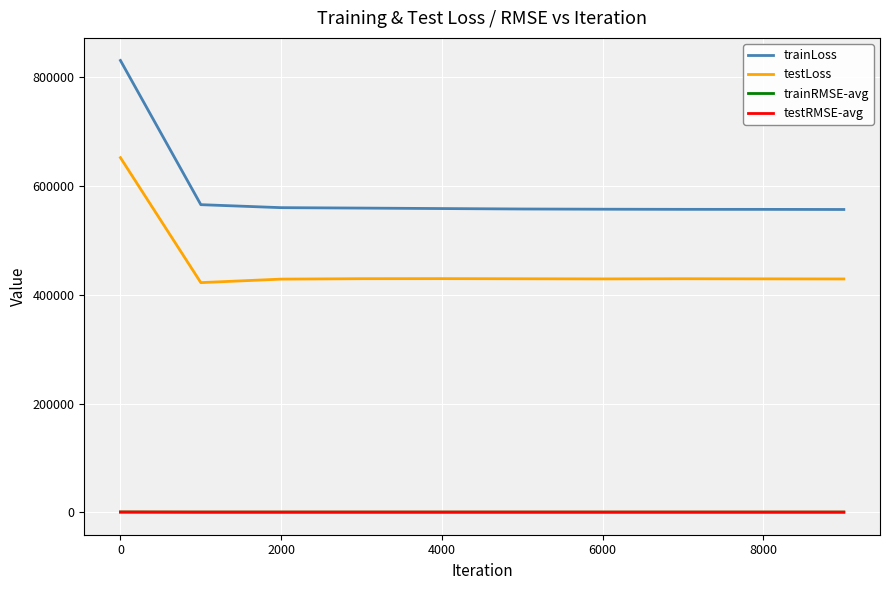

What is the lowest value of the trainLoss series?

556158.8